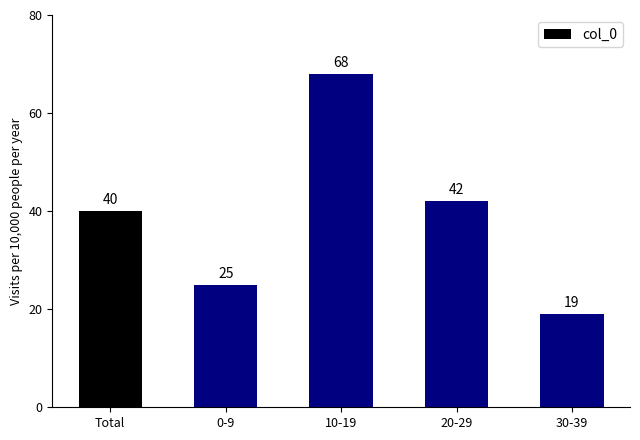

Reading left to right, transcribe all the data shown in this chart.

40	25	68	42	19